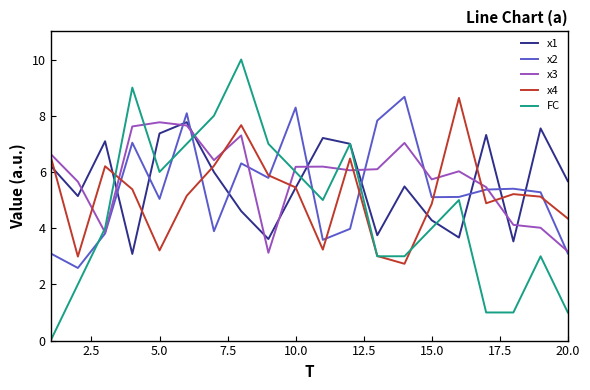

What is the maximum value for x2?

8.7